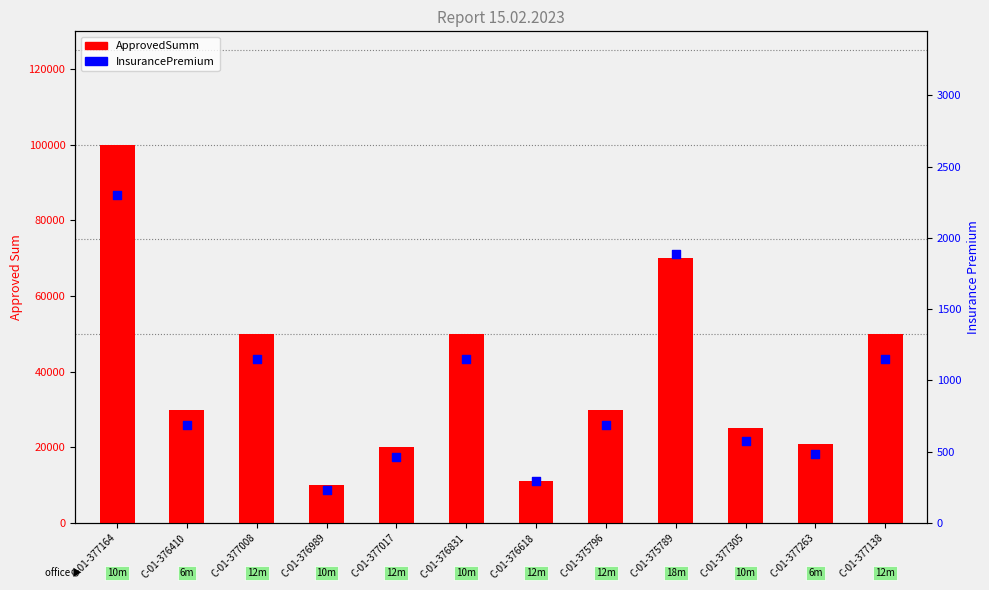

Which series contains the highest Y value?

ApprovedSumm